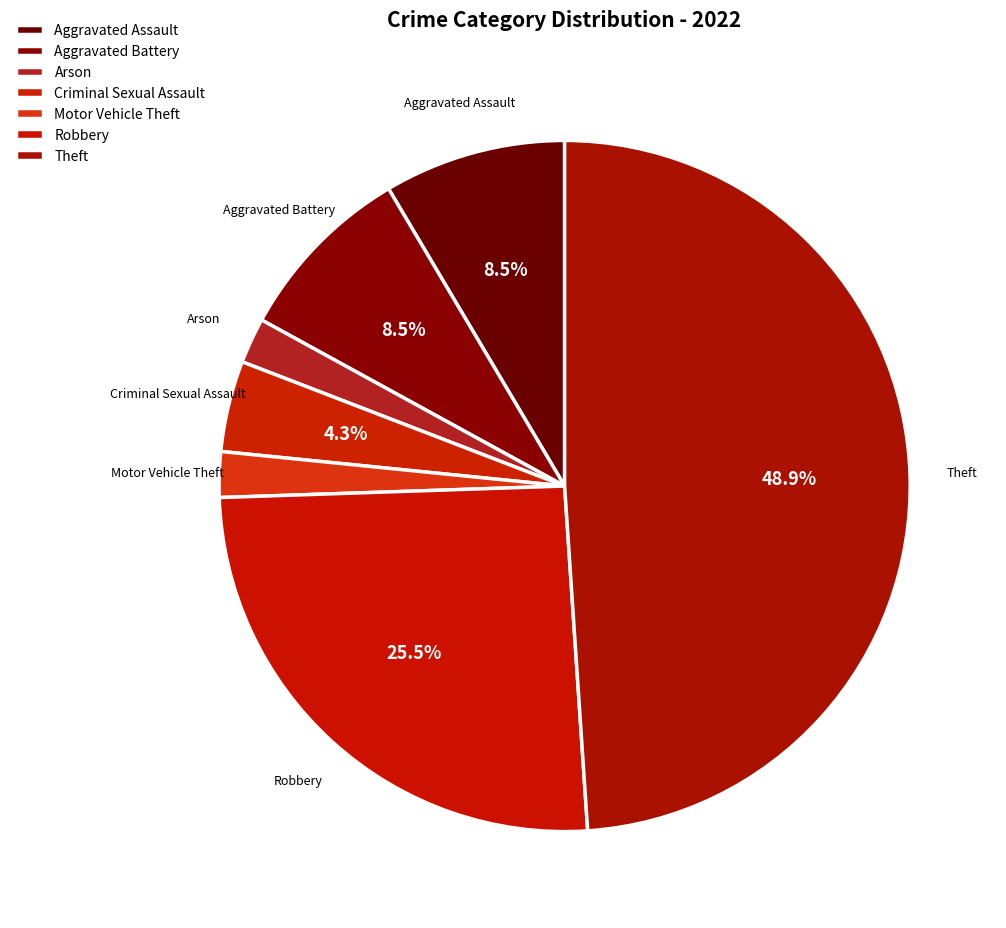

What percentage is NOT represented by Aggravated Battery?

91.5%